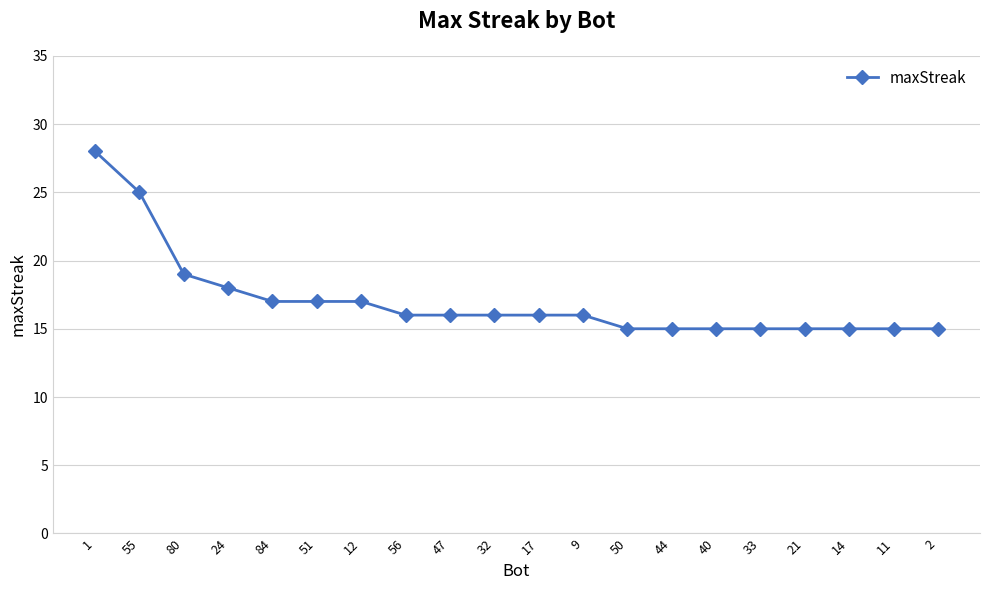

What is the change in value from 1 to 51?

-11